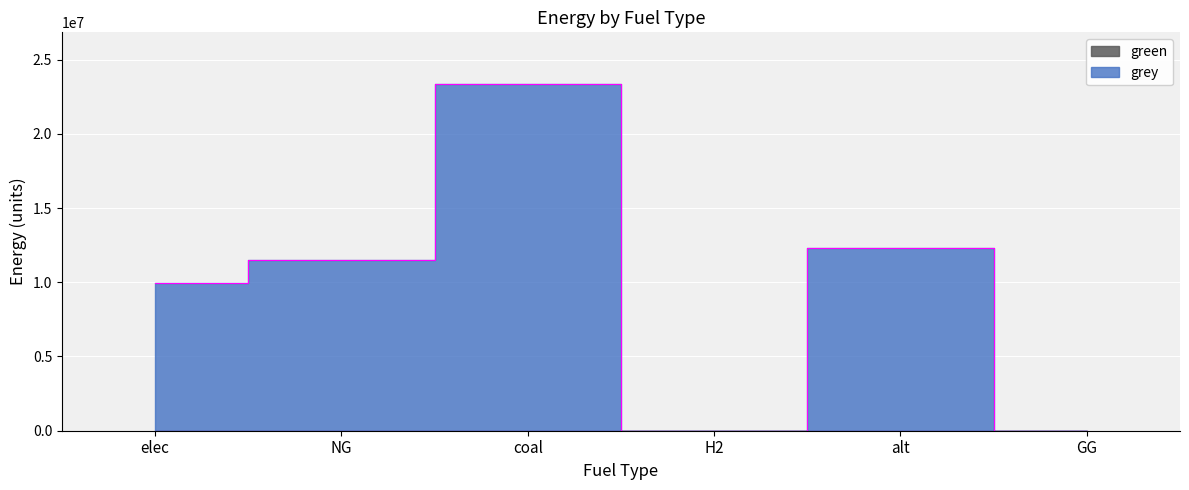

What position from the left is alt?

5